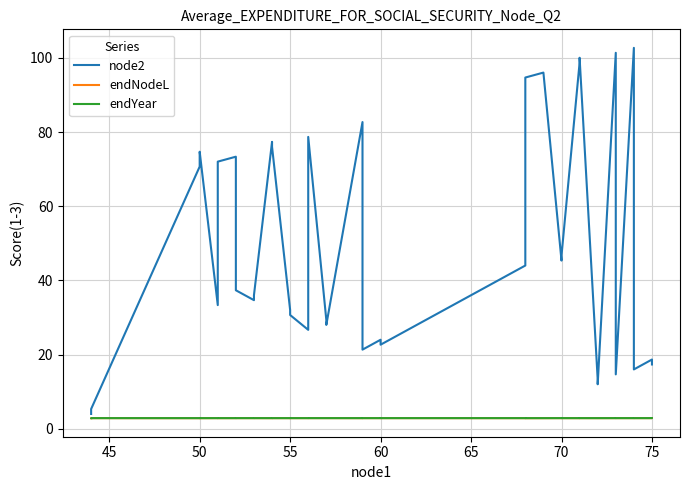

What is the average value of the node2 series?

48.5